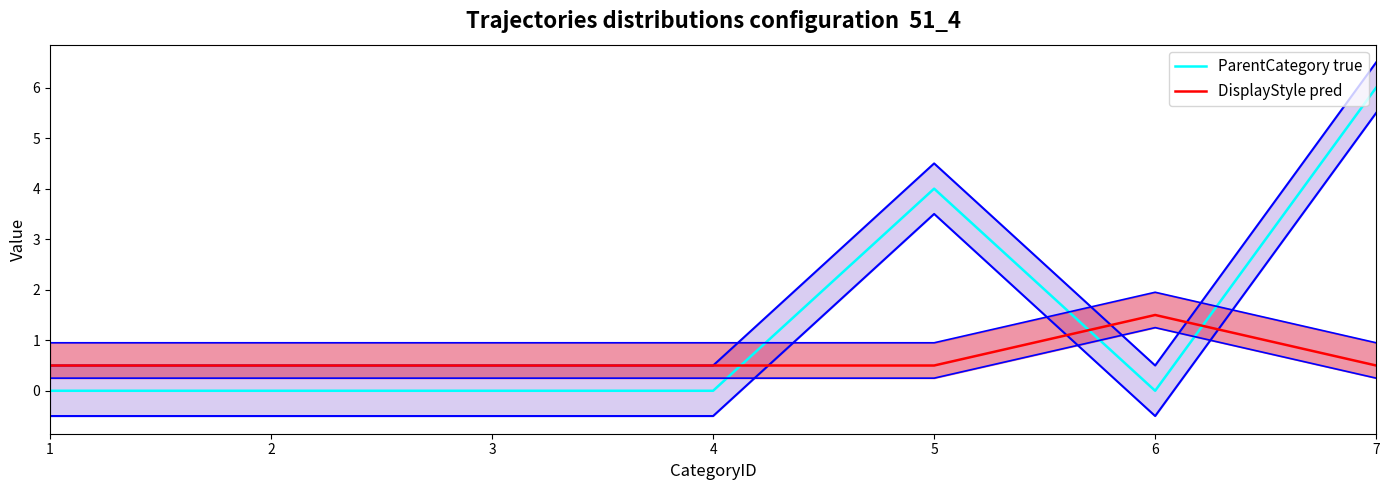

What is the spread (max minus min) of values at 1?

0.5